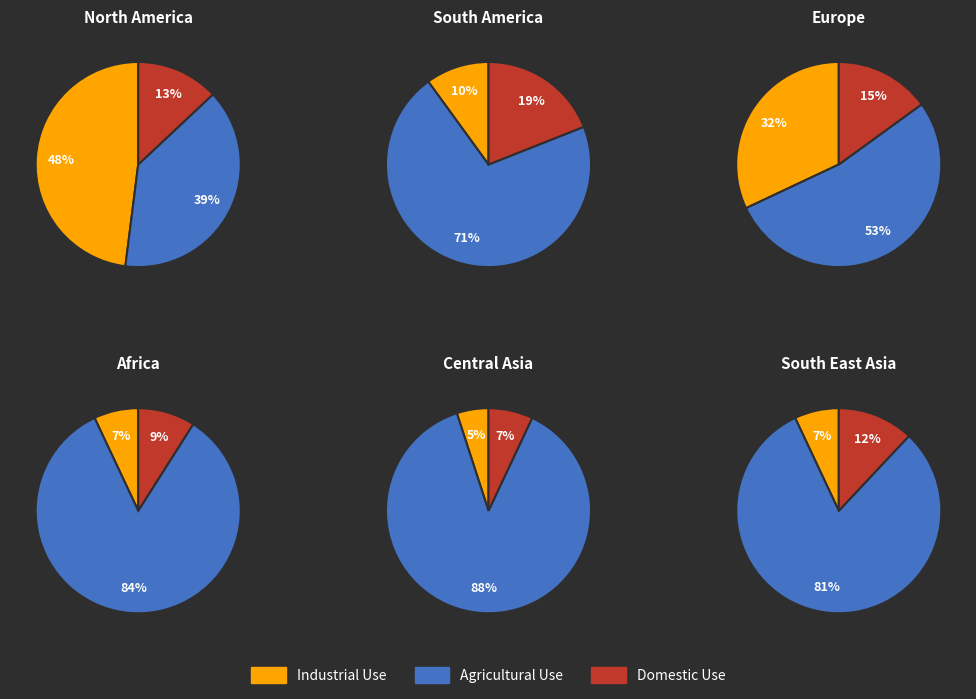

Is 0 the majority of the pie?

No